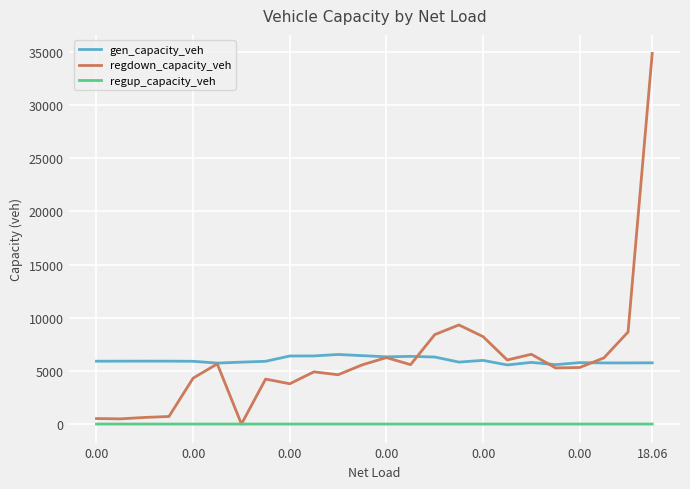

What is the highest value of the regdown_capacity_veh series?

34854.8